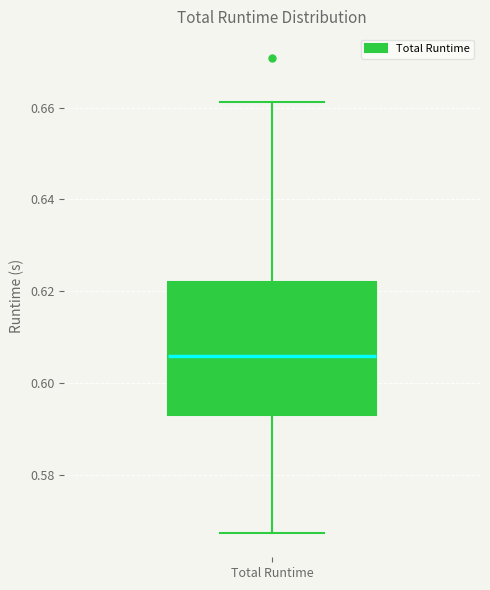

Where does the lower whisker of the box for Total Runtime end on the y-axis? The values are not printed on the chart, so give them approximately, as read against the axis.

0.568